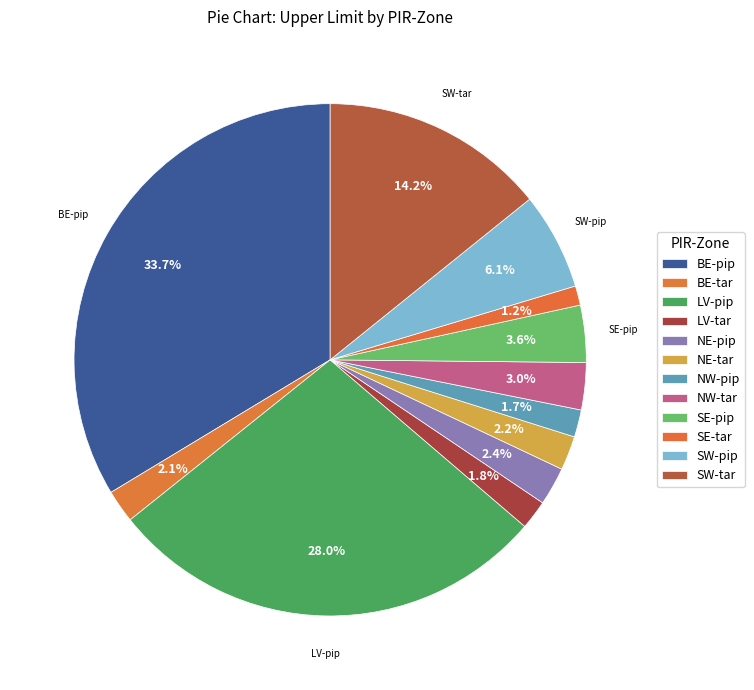

To the nearest percent, what percentage of the pie is SE-tar?

1%